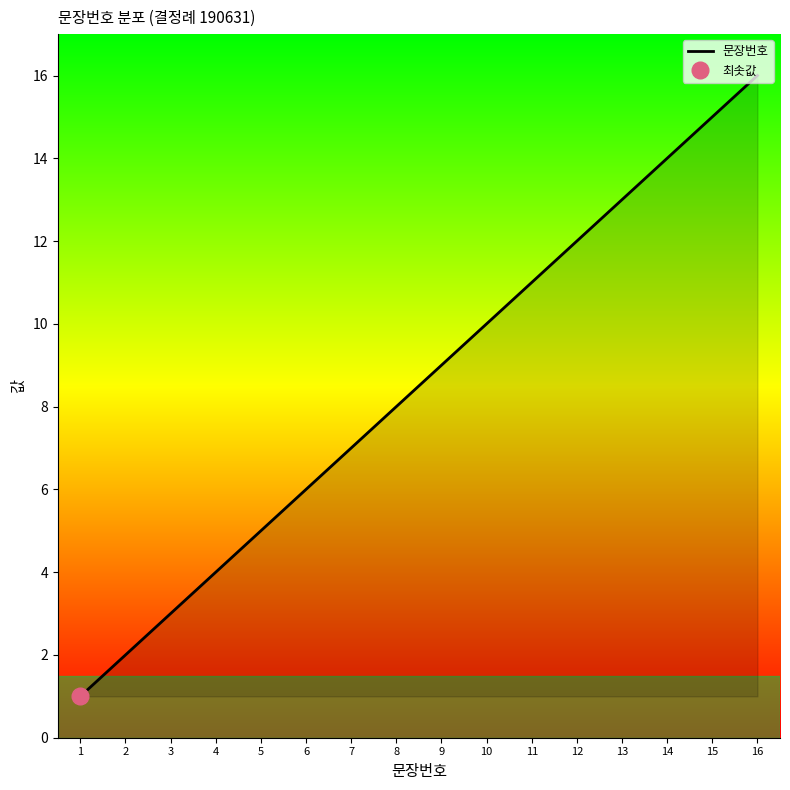

At which label is the value closest to 8?

8